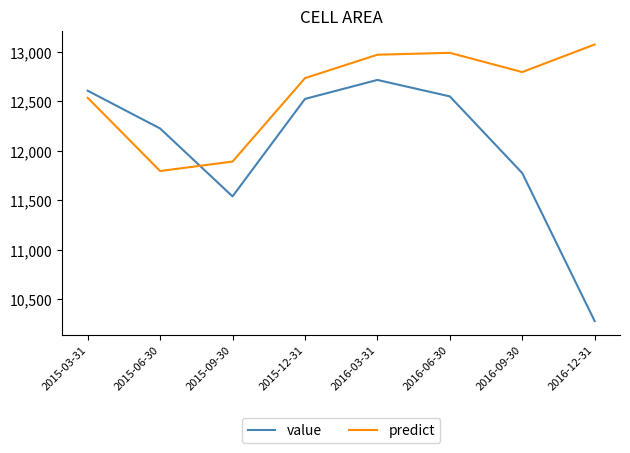

Which series has the widest spread of values?

value